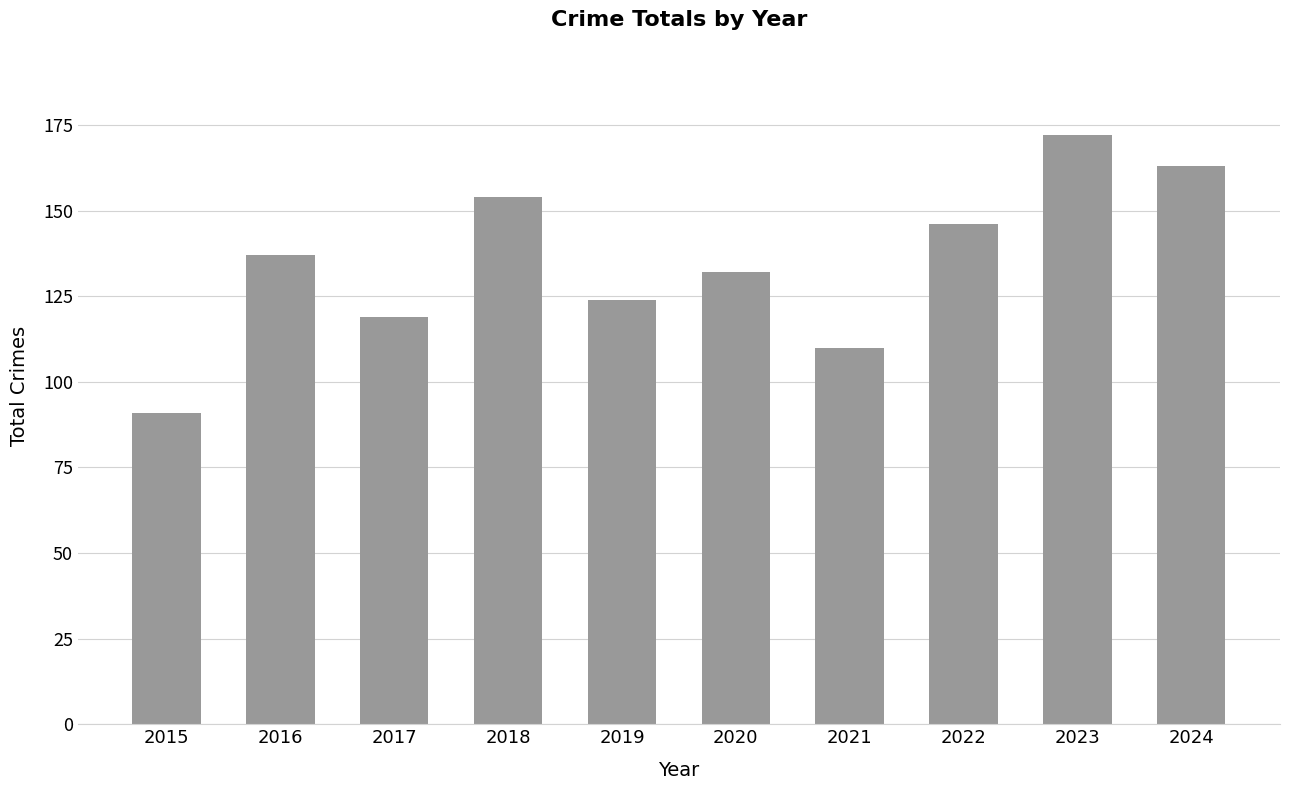

What is the average value?

135